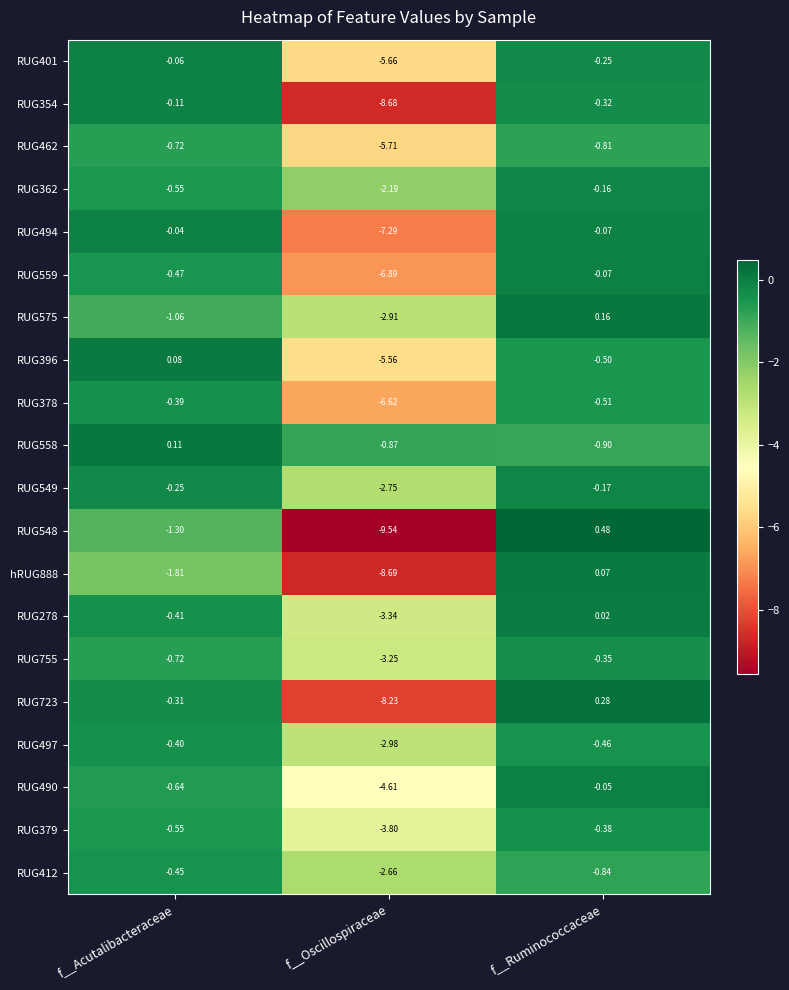

Which label corresponds to the smallest value in the chart?

f__Oscillospiraceae